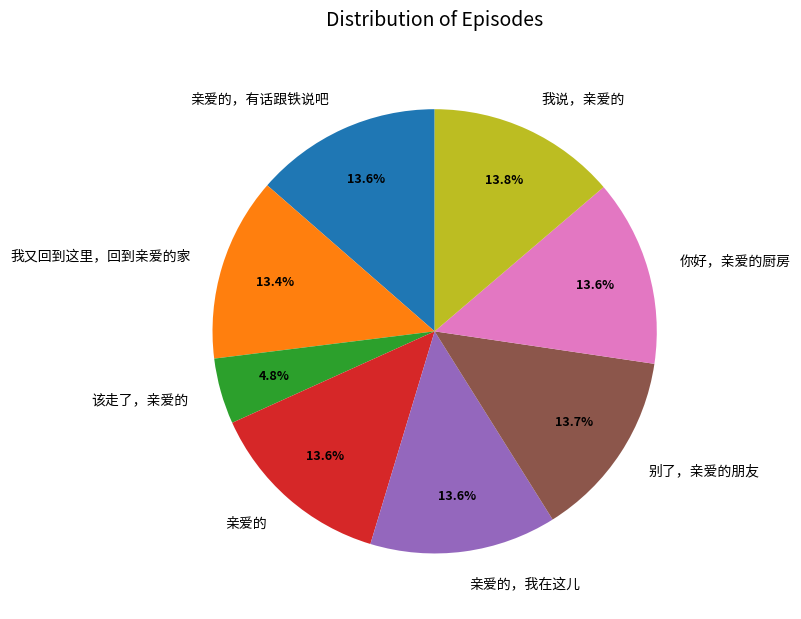

Does 亲爱的，有话跟铁说吧 represent more than half of the total?

No